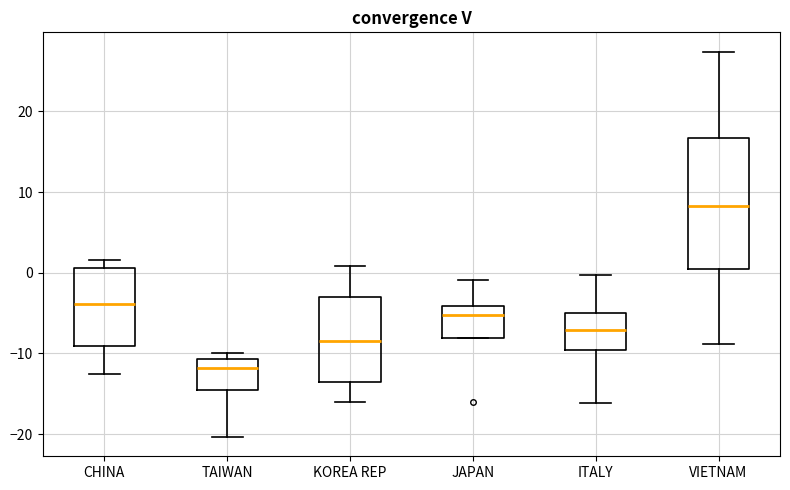

Where is the lower edge of the box for JAPAN on the y-axis? The values are not printed on the chart, so give them approximately, as read against the axis.

-8